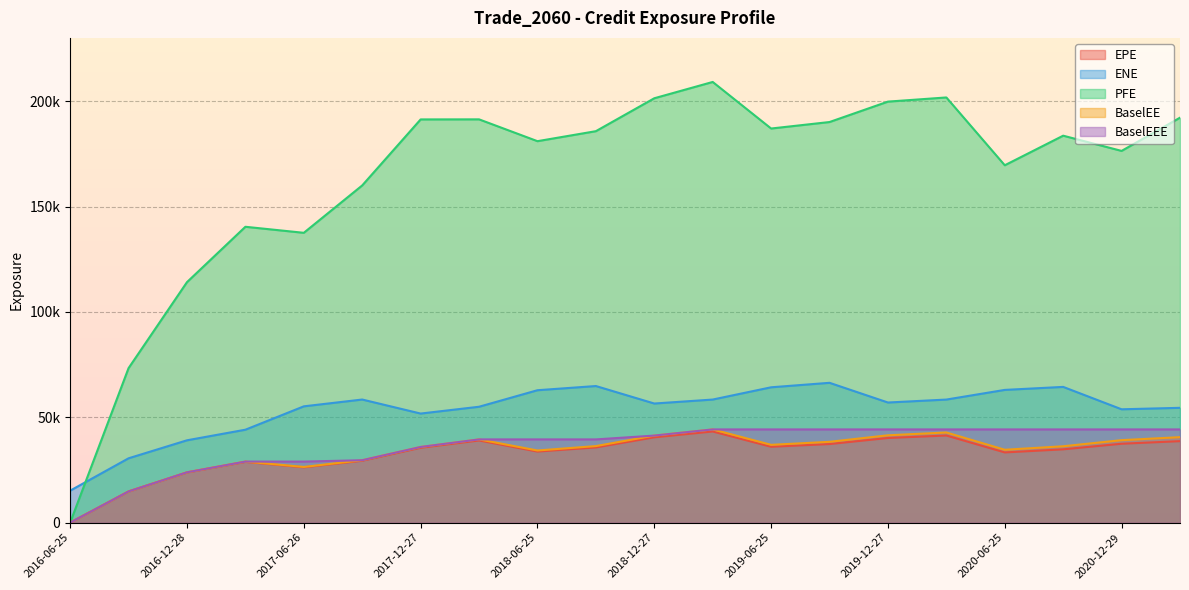

List the series in order of their peak value, lowest first.

EPE, BaselEE, BaselEEE, ENE, PFE